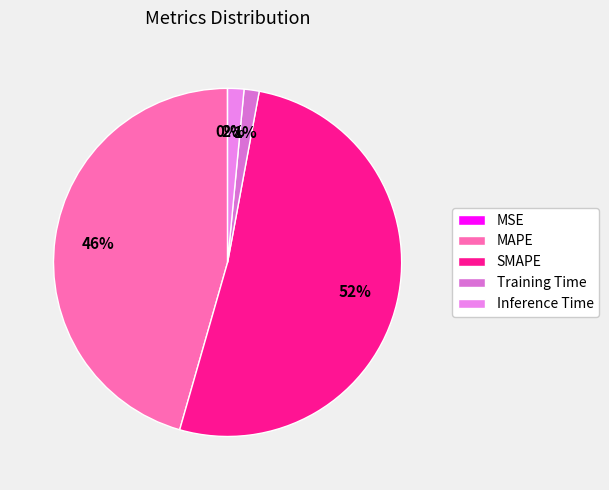

Does SMAPE represent more than half of the total?

Yes